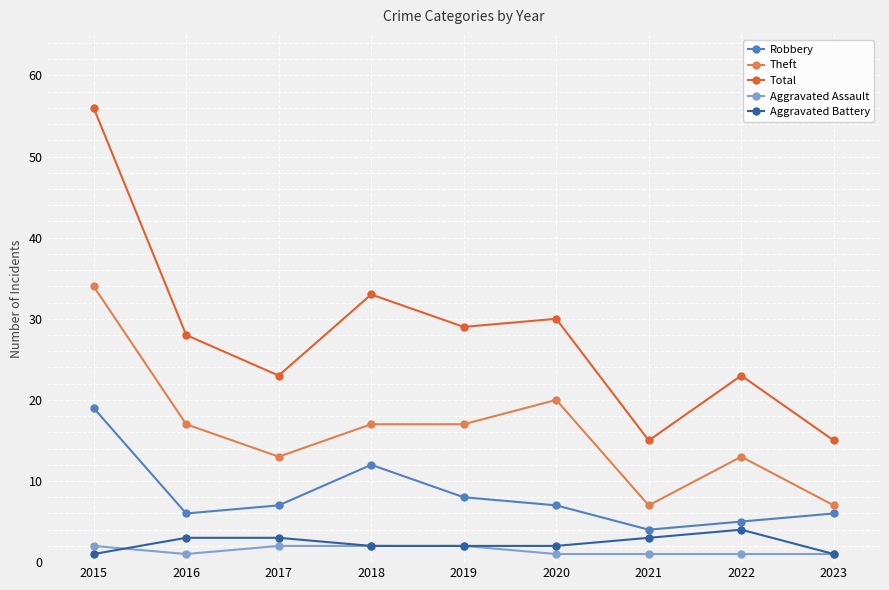

Reading right to left, transcribe all the data shown in this chart.

Robbery: 2023=6	2022=5	2021=4	2020=7	2019=8	2018=12	2017=7	2016=6	2015=19
Theft: 2023=7	2022=13	2021=7	2020=20	2019=17	2018=17	2017=13	2016=17	2015=34
Total: 2023=15	2022=23	2021=15	2020=30	2019=29	2018=33	2017=23	2016=28	2015=56
Aggravated Assault: 2023=1	2022=1	2021=1	2020=1	2019=2	2018=2	2017=2	2016=1	2015=2
Aggravated Battery: 2023=1	2022=4	2021=3	2020=2	2019=2	2018=2	2017=3	2016=3	2015=1